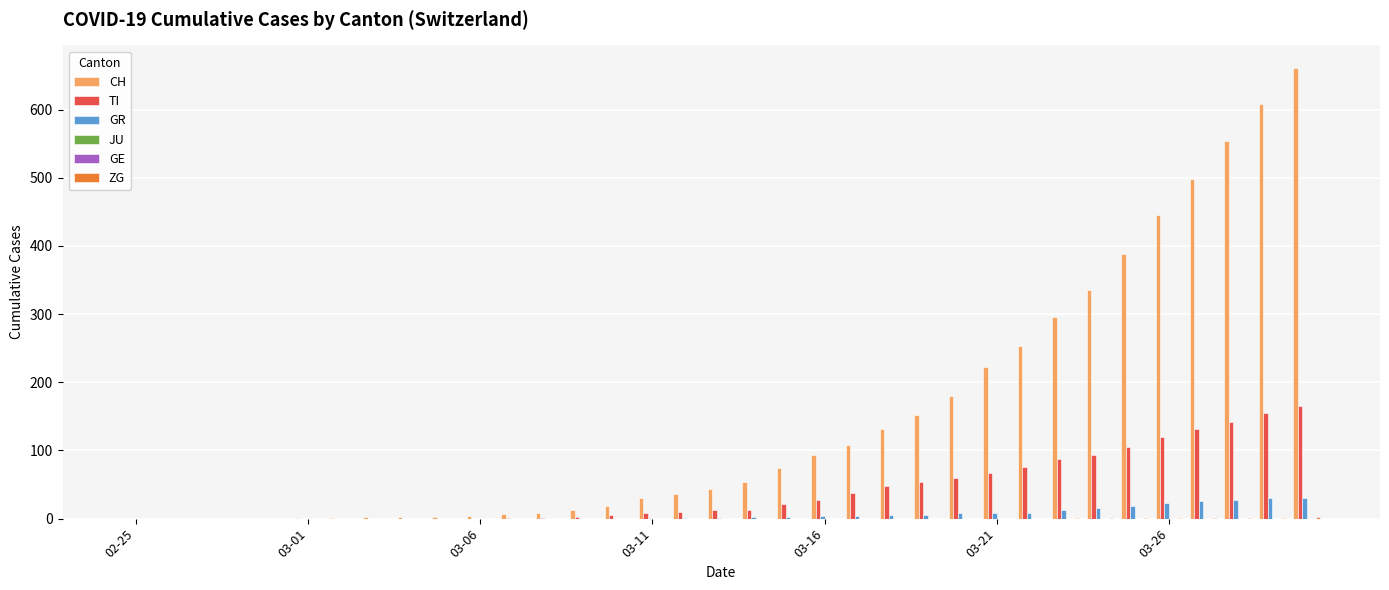

Does the chart contain any negative values?

No